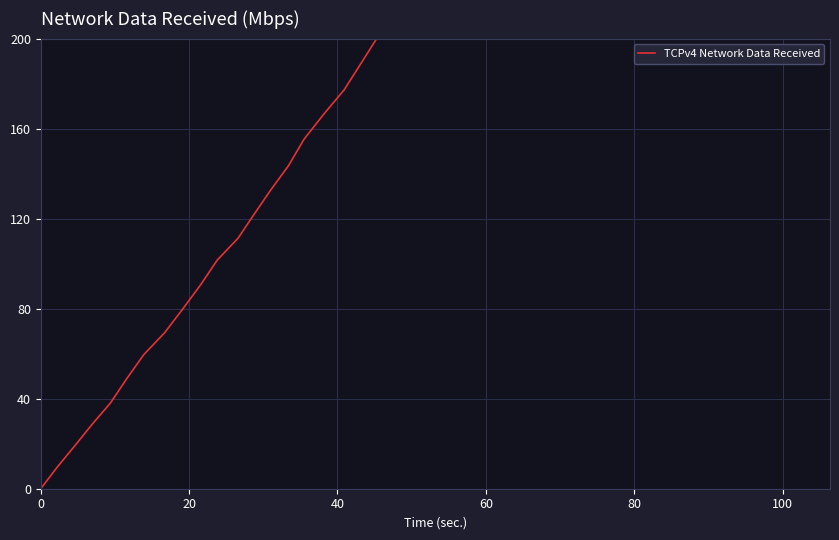

True or false: there are more than 0 points higher than both neighbors.

False